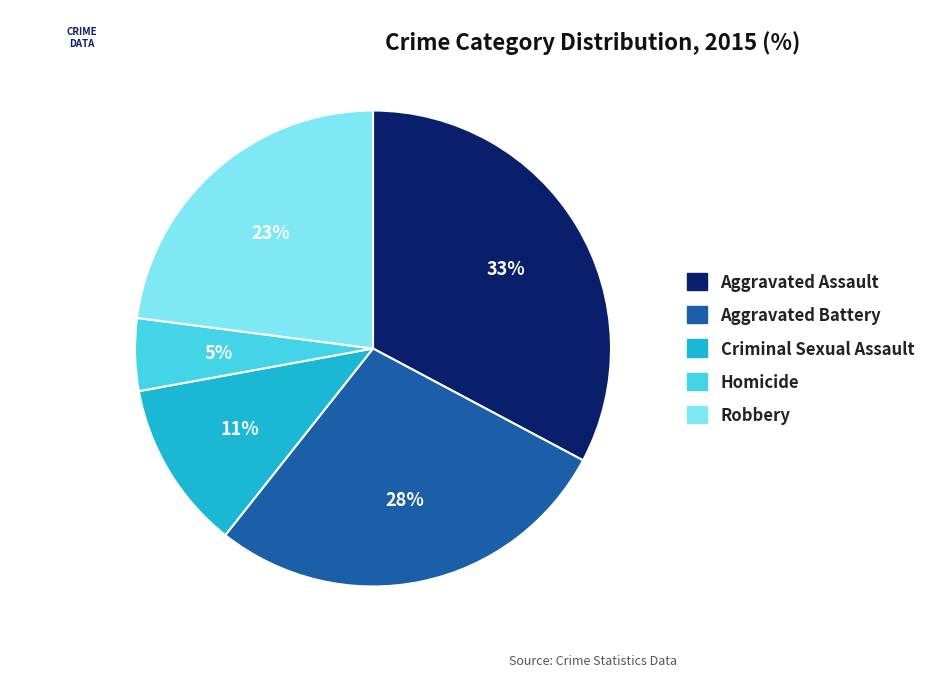

True or false: Aggravated Assault accounts for 33% of the total.

True